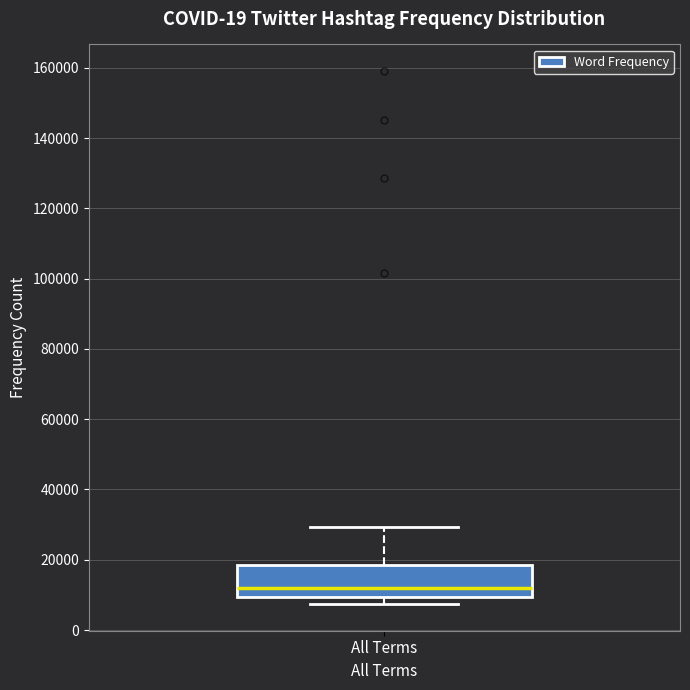

Transcribe this box plot: give where the median line is, the range the box spans, and where the two whiskers end, as read against the y-axis. The values are not printed on the chart, so give them approximately, as read against the axis.

median 12000, box 10000 to 18000, whiskers 8000 to 30000